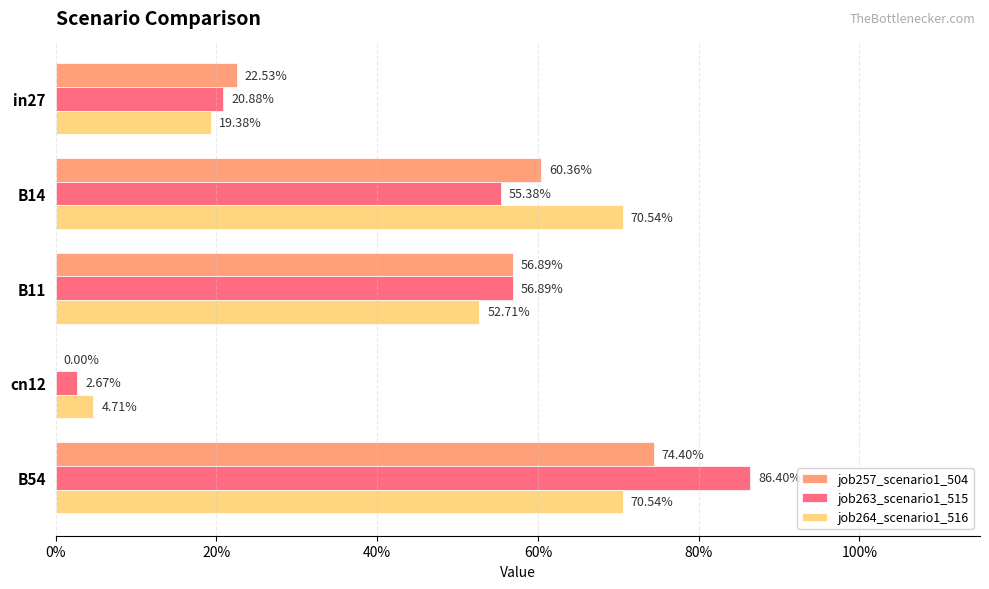

What are all the series names shown in the legend?

job257_scenario1_504, job263_scenario1_515, job264_scenario1_516